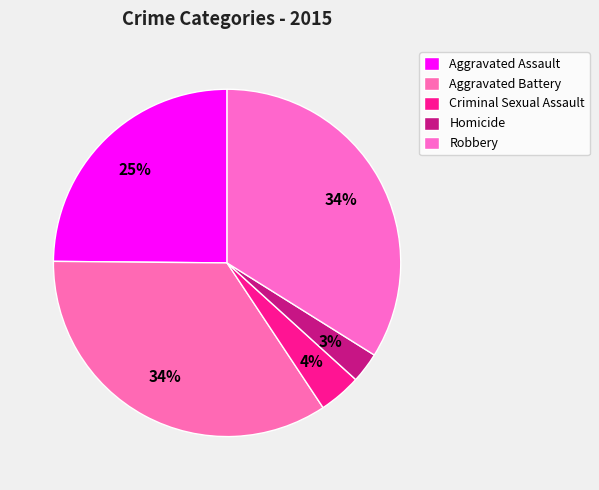

Is there a majority slice in this chart?

No